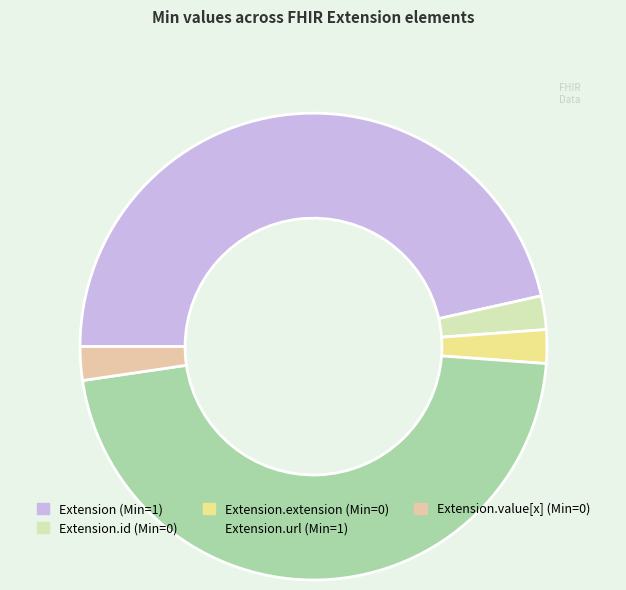

Is there a majority slice in this chart?

No